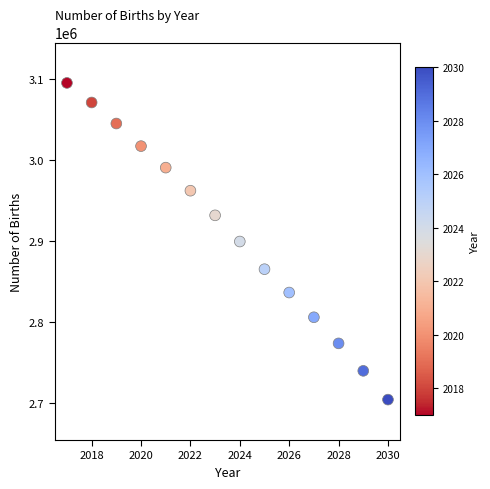

What is the range of X values (max minus min)?

13